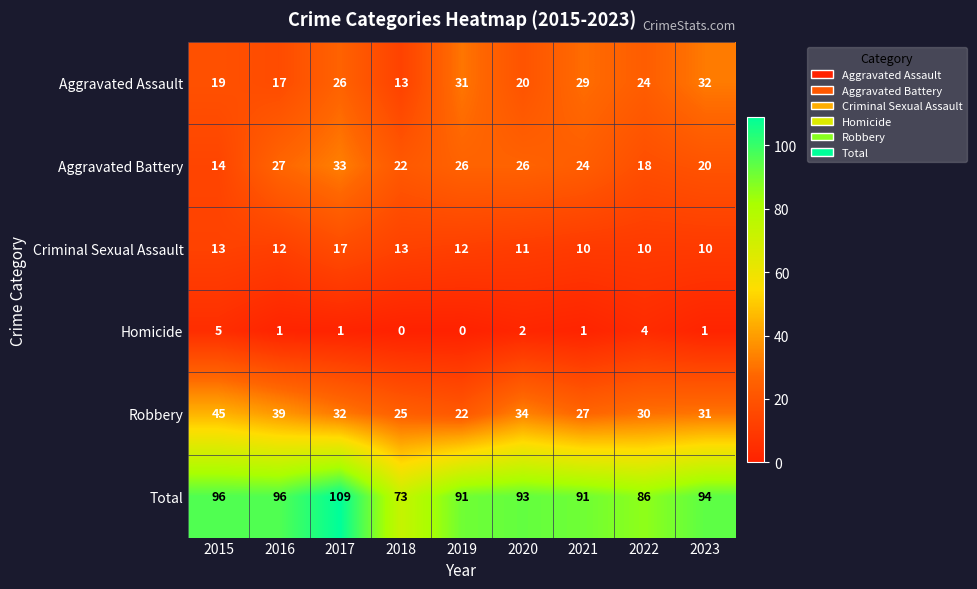

What is the spread (max minus min) of values at 2017?

108